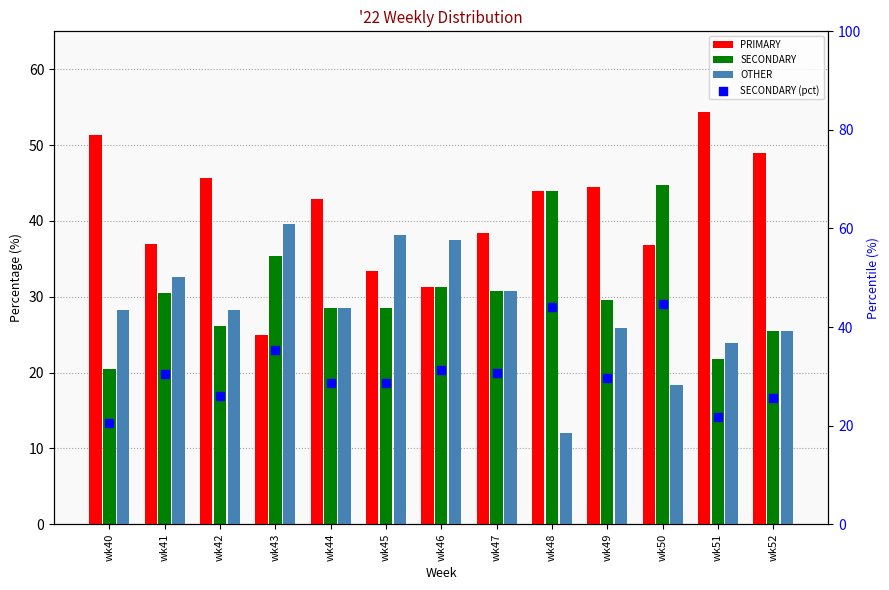

At how many categories does at least one series exceed 15?

13